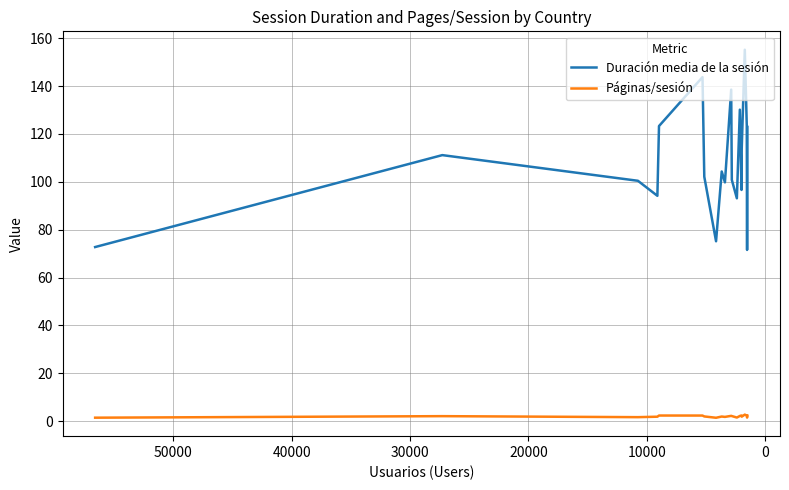

How many lines are shown in the chart?

2